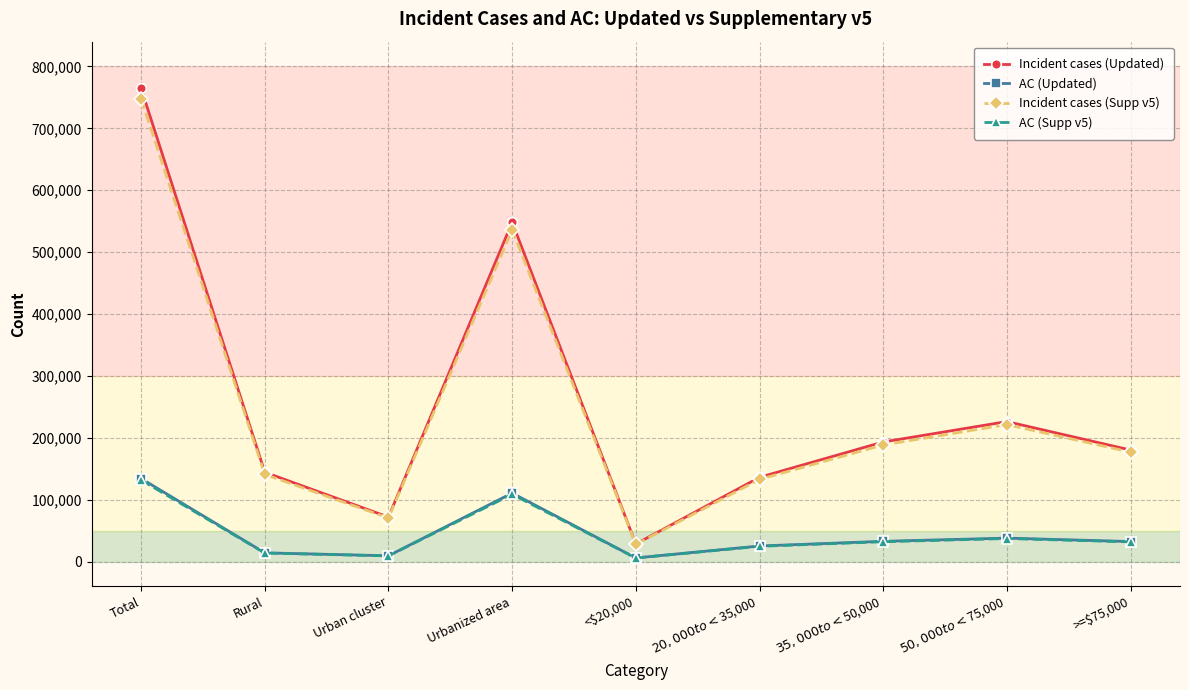

What is the sum of the Incident cases (Supp v5) values at Total and Urbanized area?

1283550